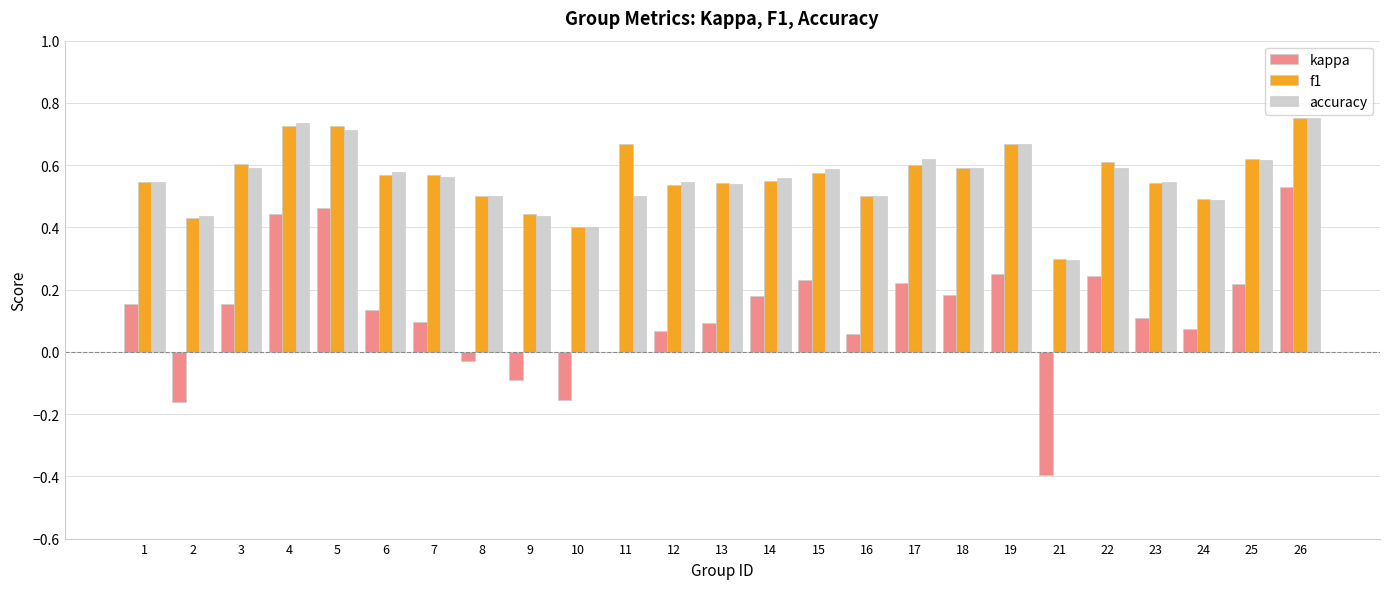

What are all the series names shown in the legend?

kappa, f1, accuracy